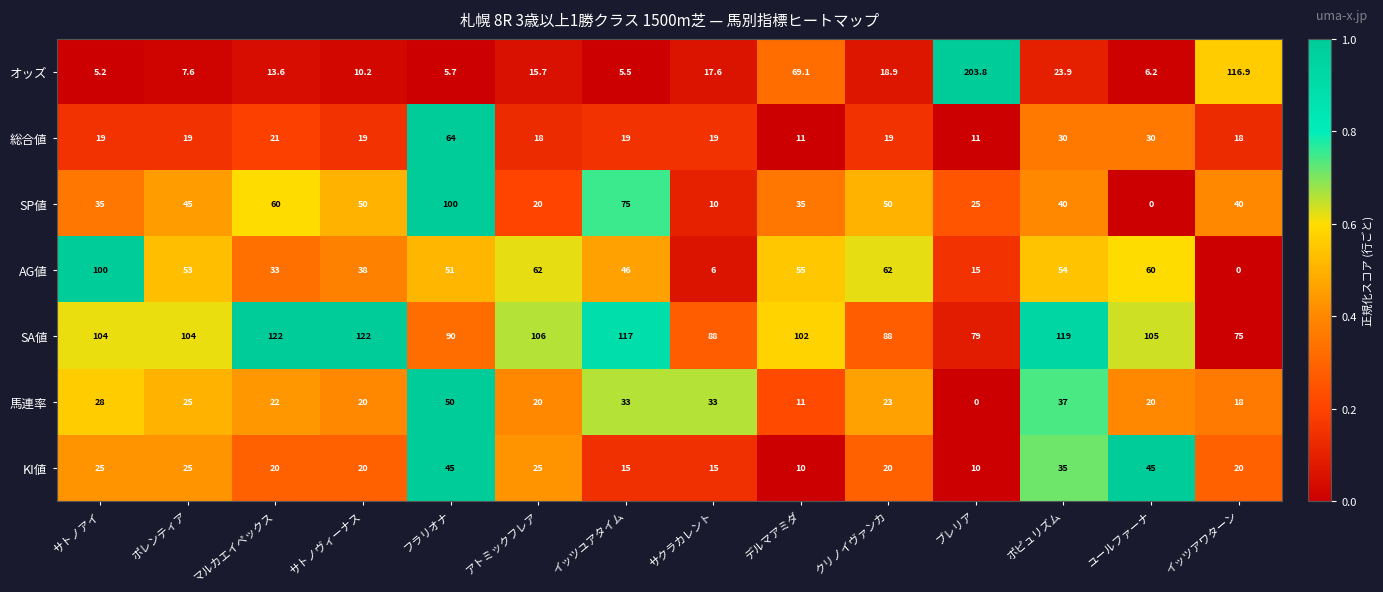

Which series has the largest total across all categories?

SA値